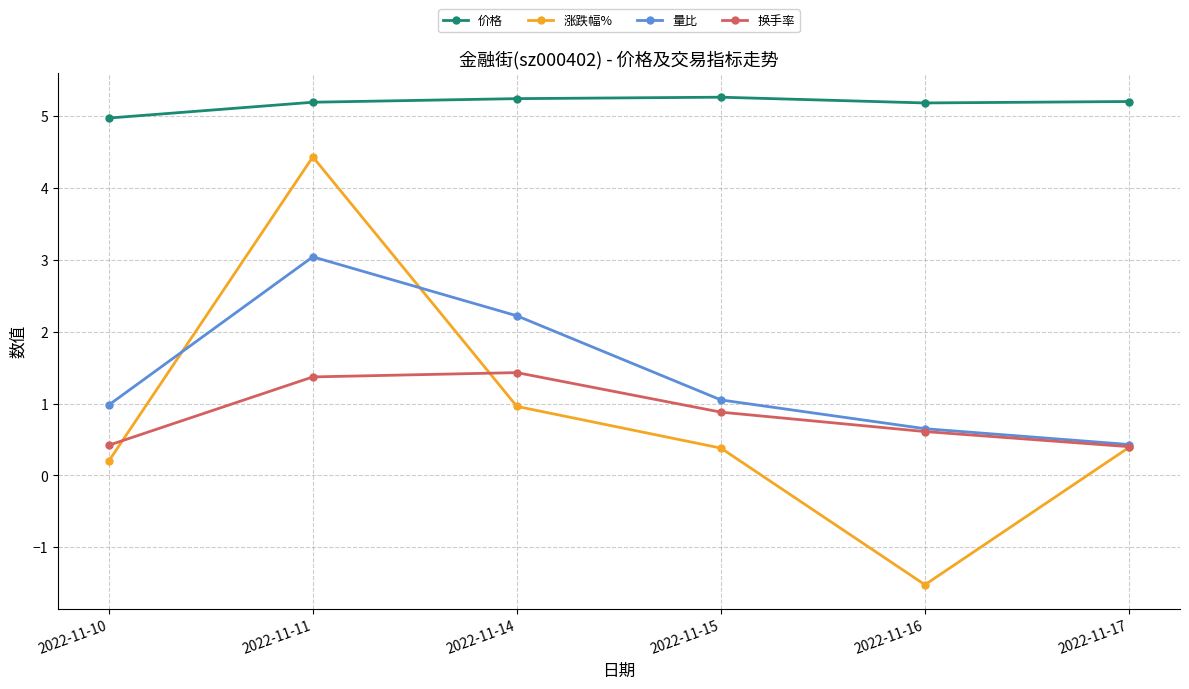

Is it true that 涨跌幅% equals 0.4 at 2022-11-15?

True